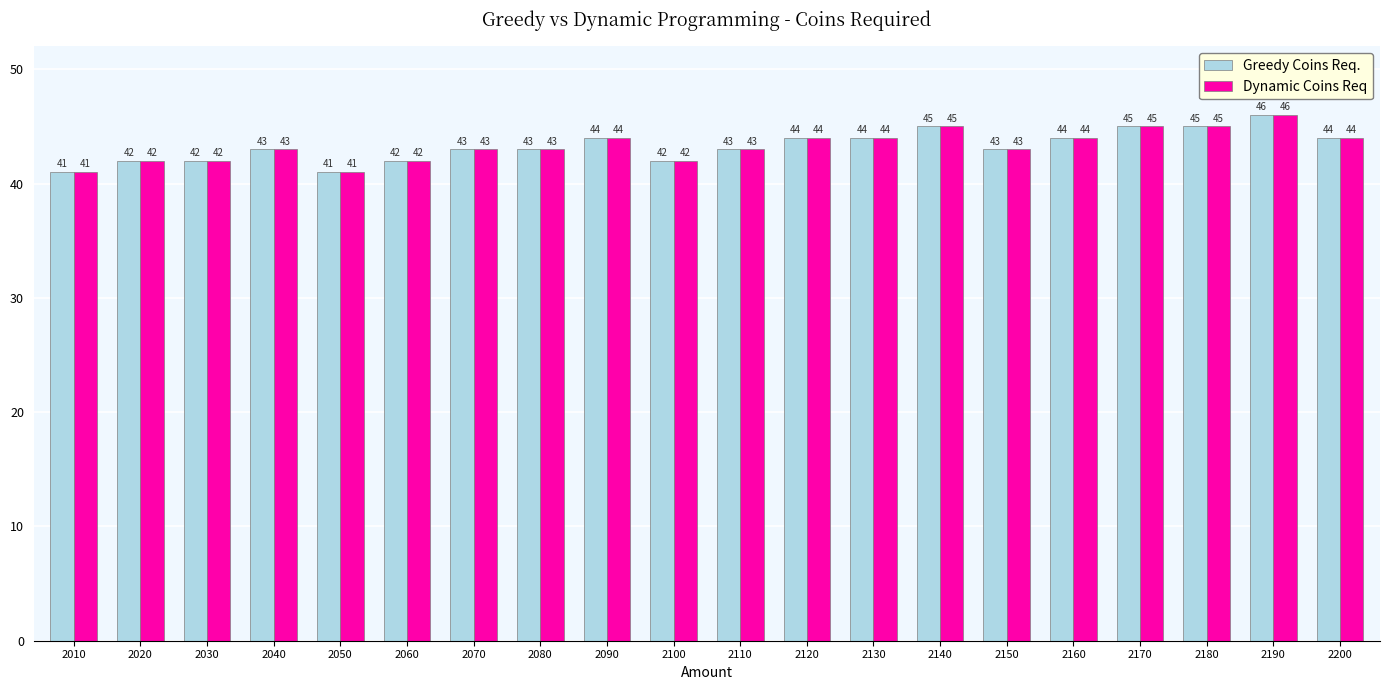

What is the maximum value for Dynamic Coins Req?

46